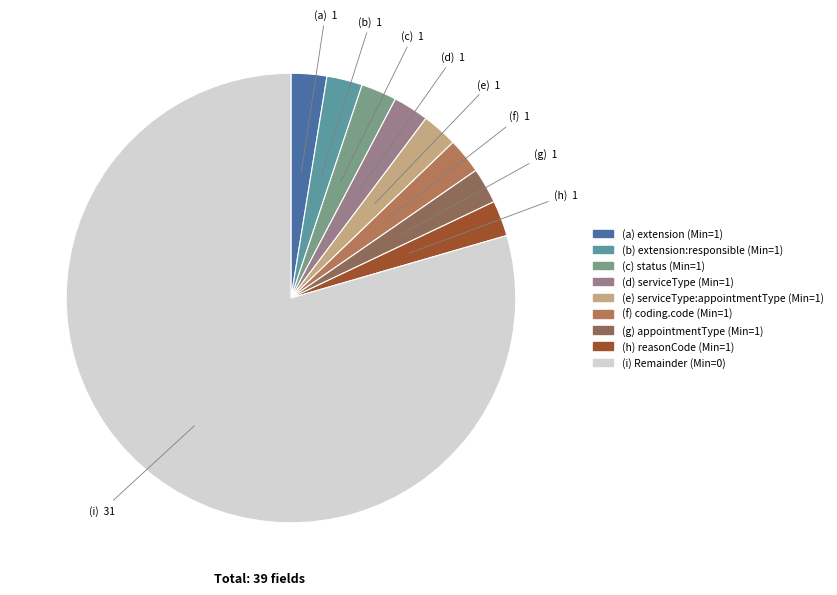

Is there a majority slice in this chart?

Yes